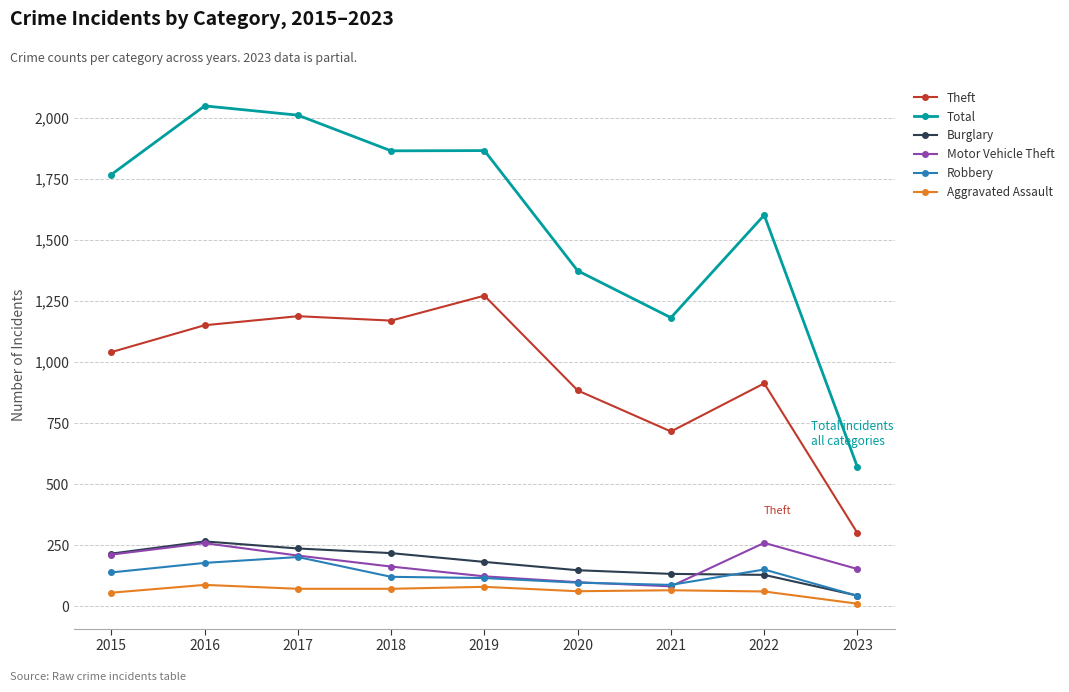

How many values in the Burglary series are below 182?

4